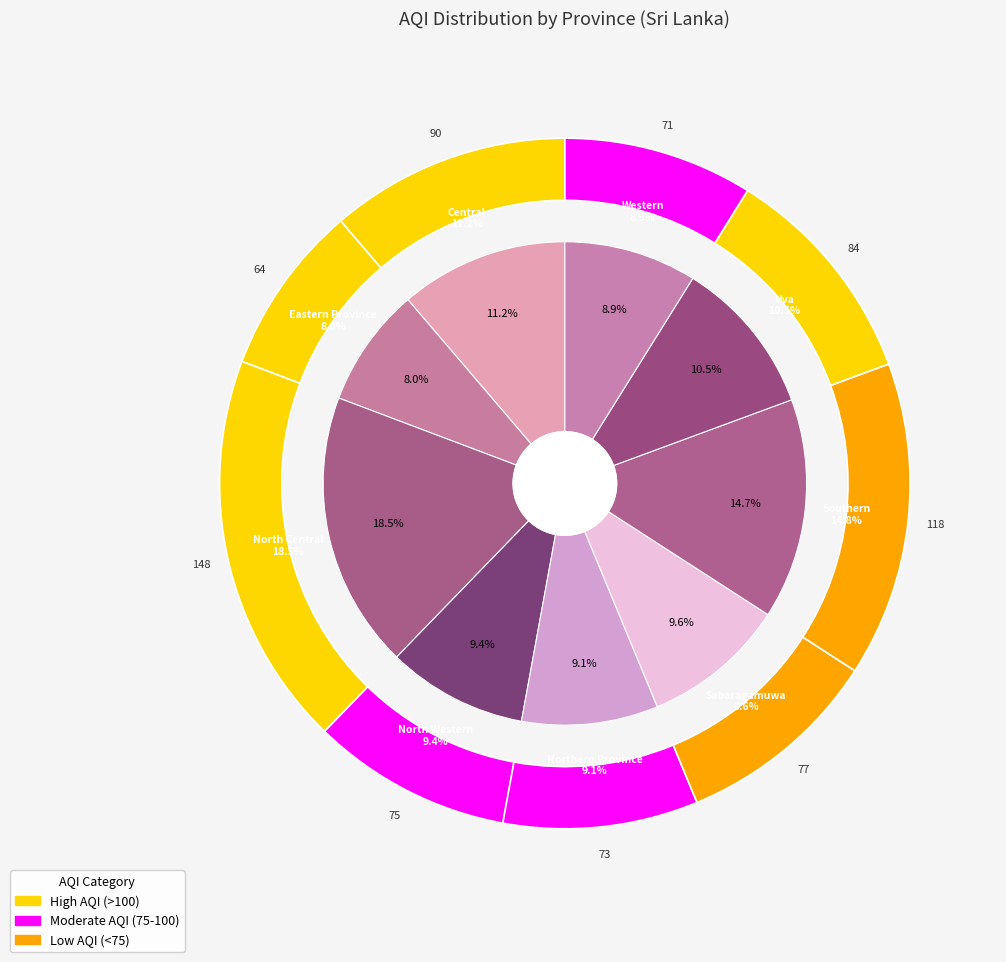

Is there a majority slice in this chart?

No